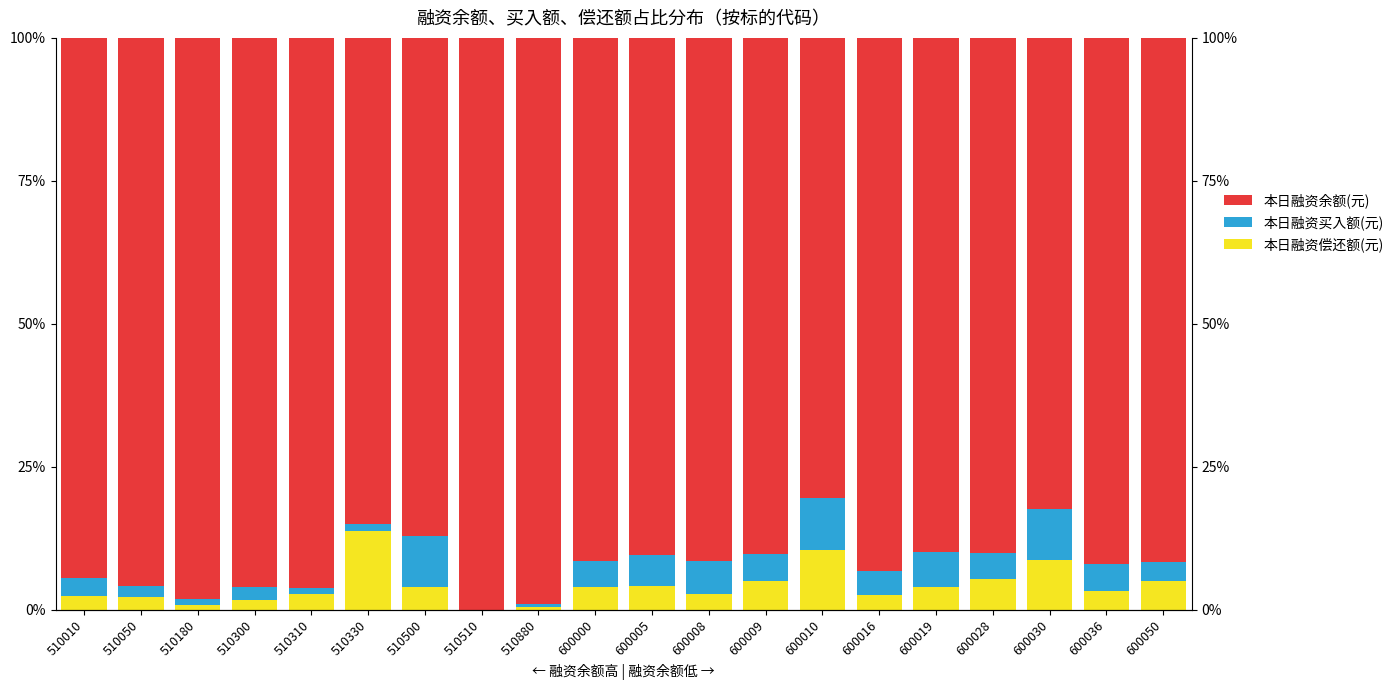

At which category is the sum across all series the highest?

510500